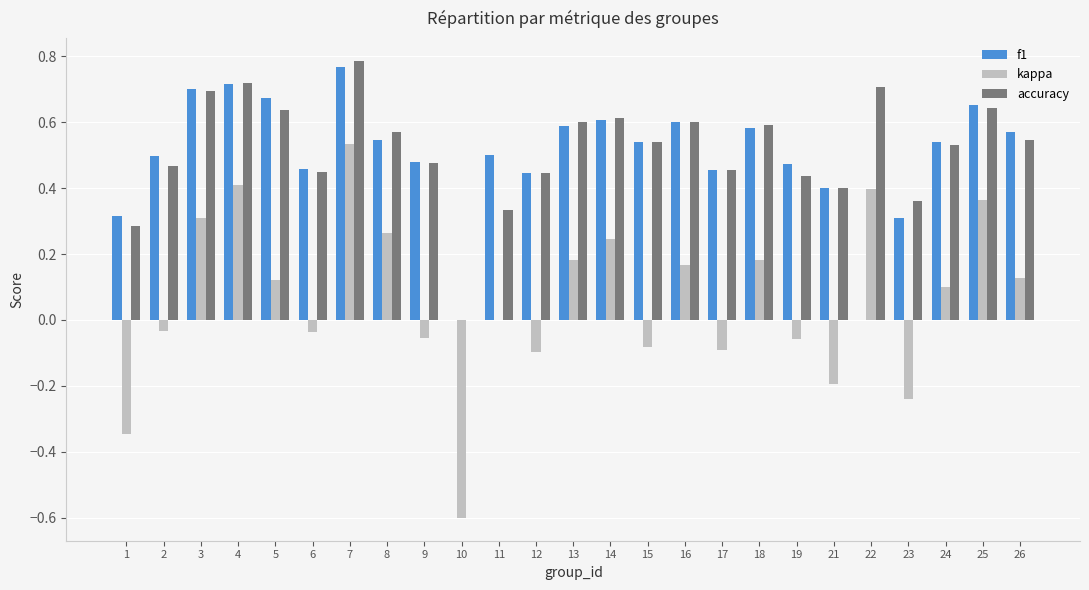

Which label corresponds to the largest value in the chart?

7